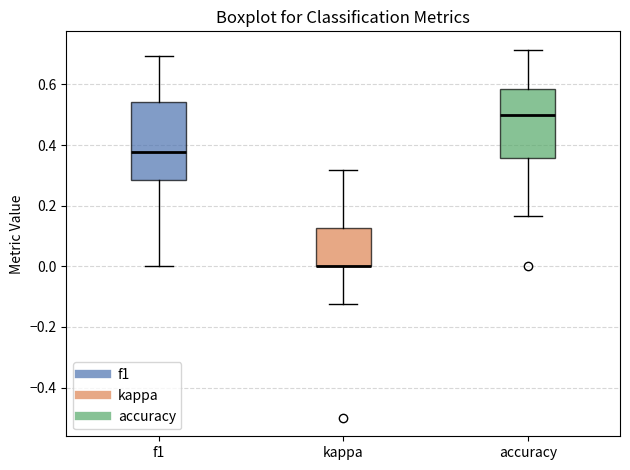

Comparing the boxes themselves (not the whiskers), which one is the tallest?

f1